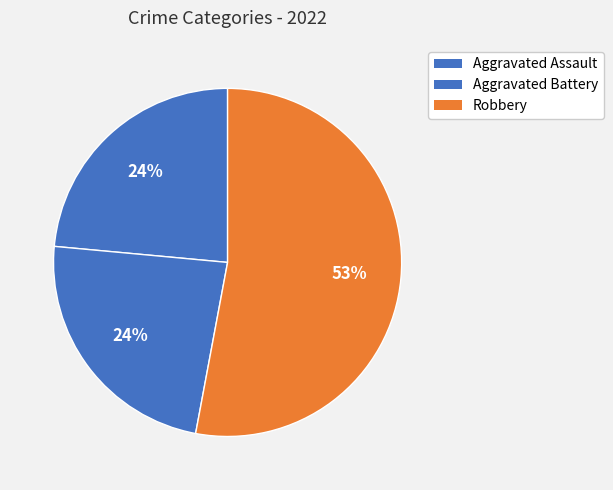

How many segments does this pie chart have?

3